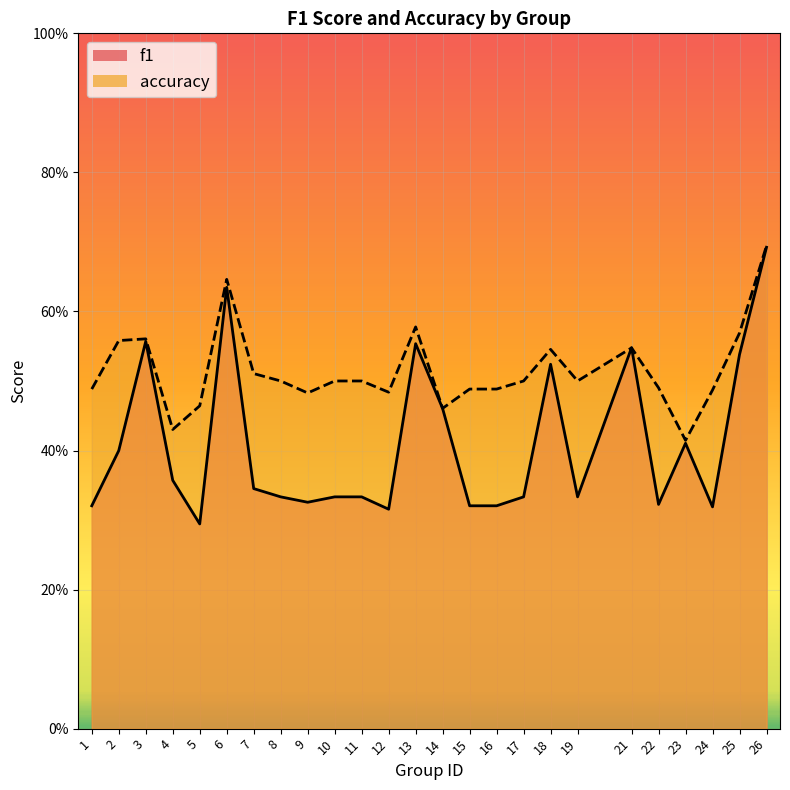

Read the f1 value at 24.

0.3